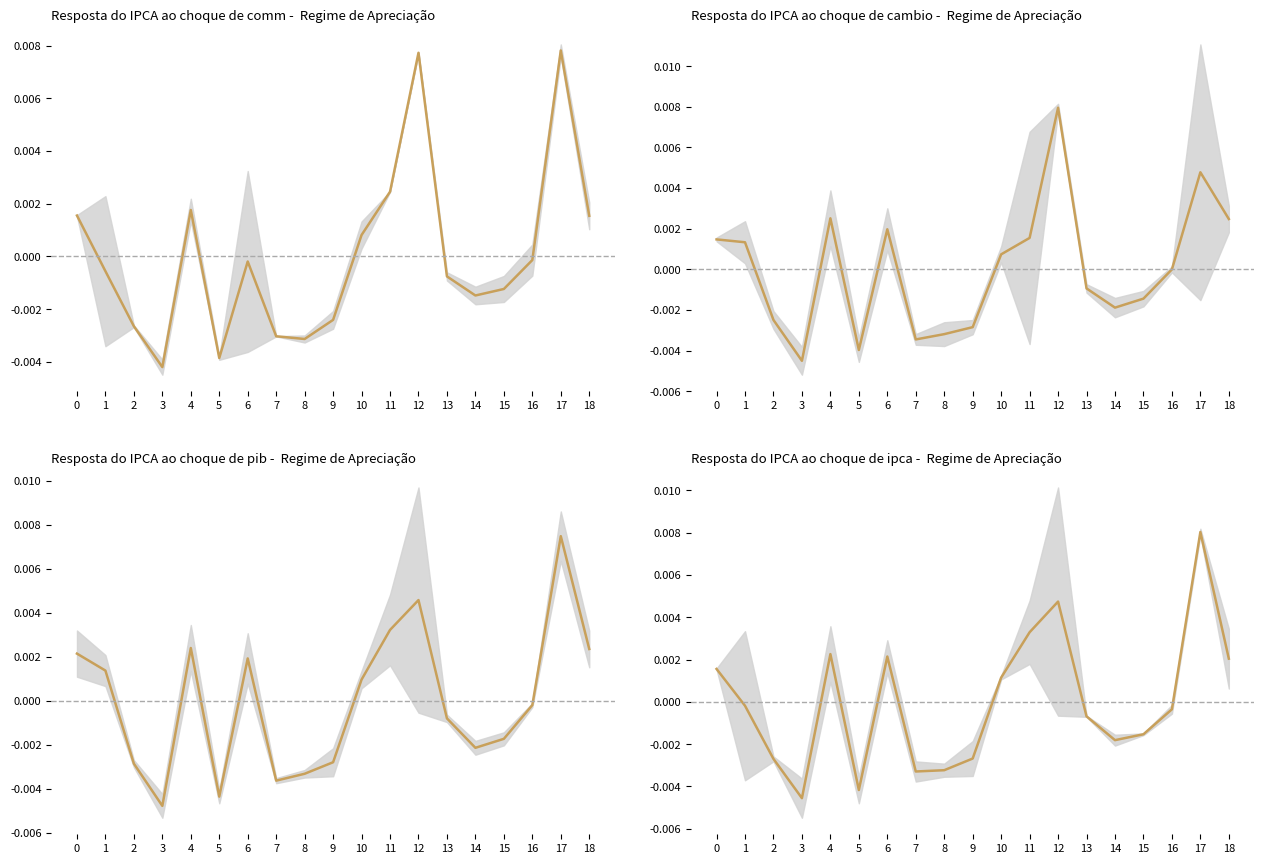

How many lines are shown in the chart?

1